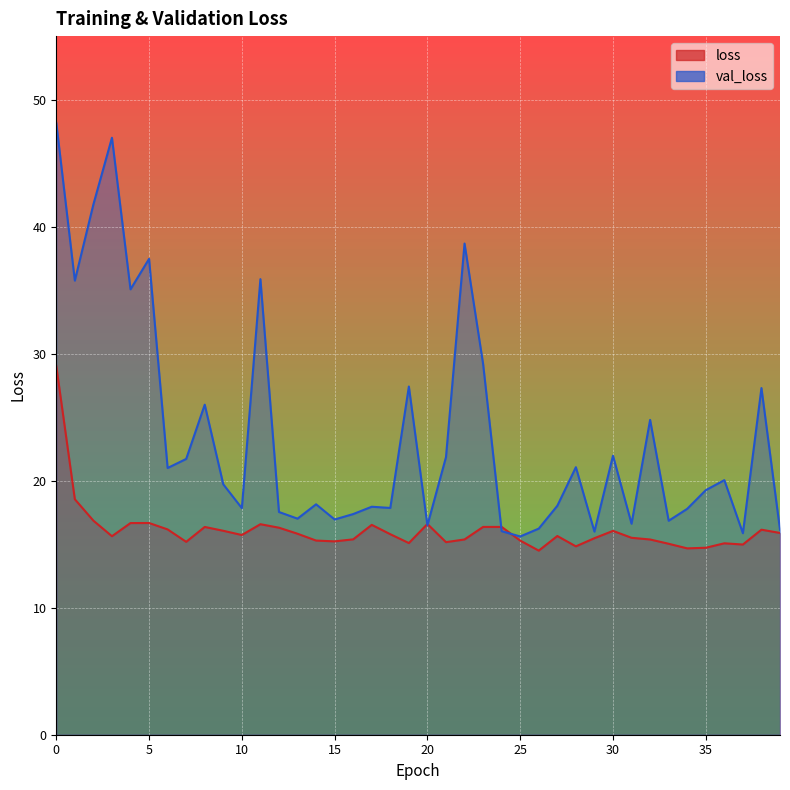

What is the difference between the highest and lowest values at 35?

4.5